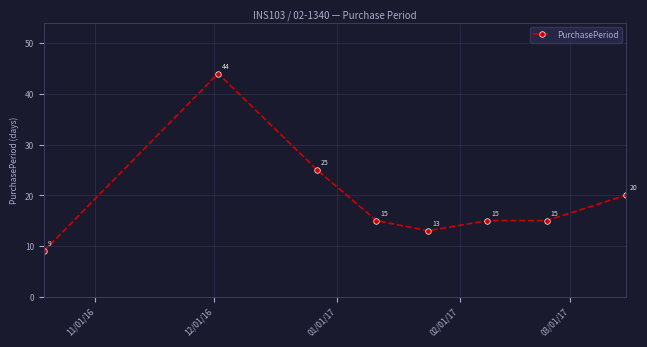

Does the chart display data point markers on the line(s)?

Yes